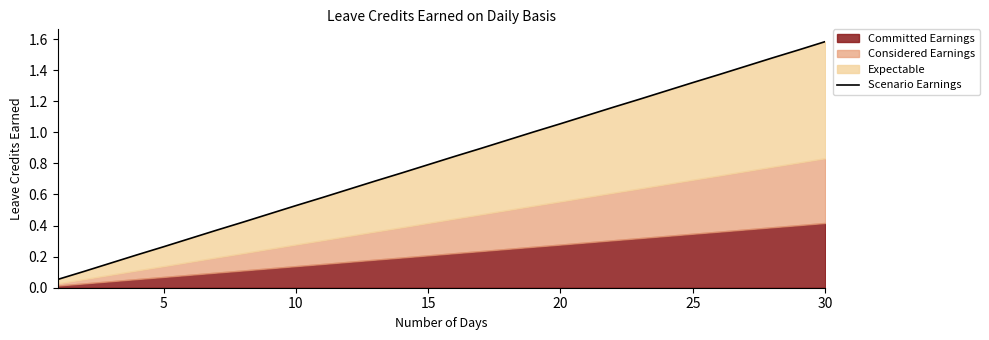

What is the value of the 12th point from the left?

0.6